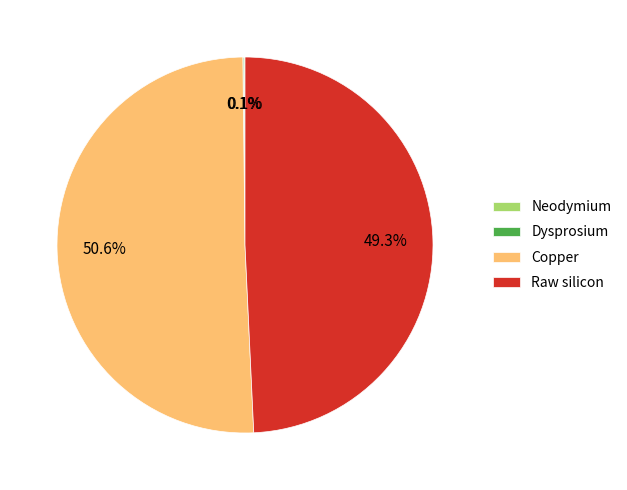

Combined, what portion of the pie is Raw silicon and Copper?

99.8%